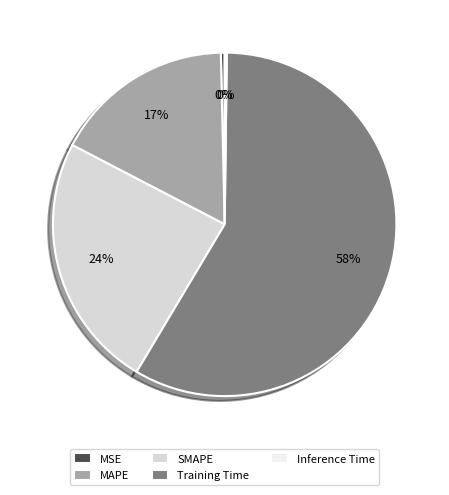

What is the largest slice in the pie chart?

Training Time